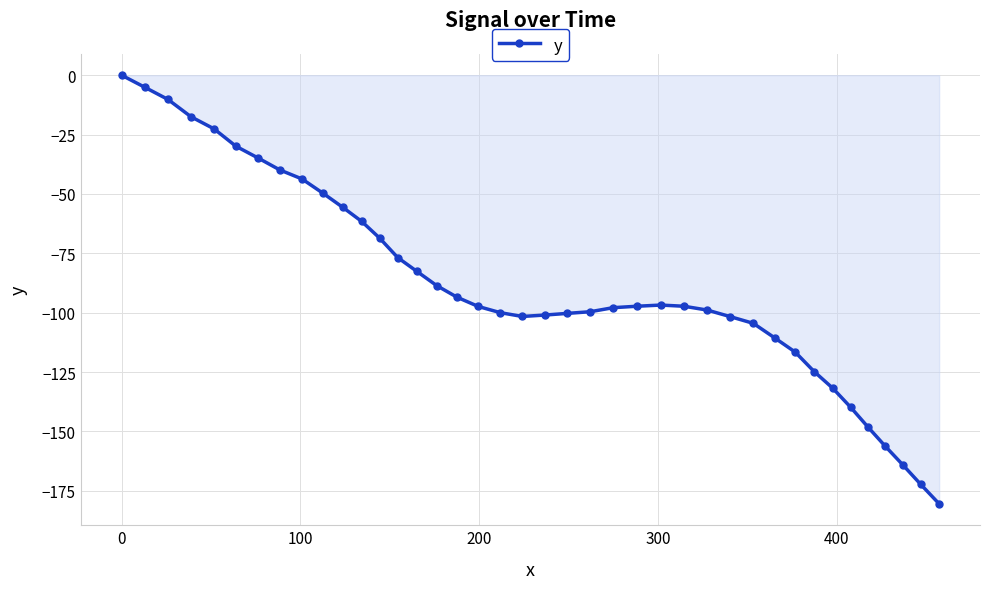

Does the chart have visible grid lines?

Yes